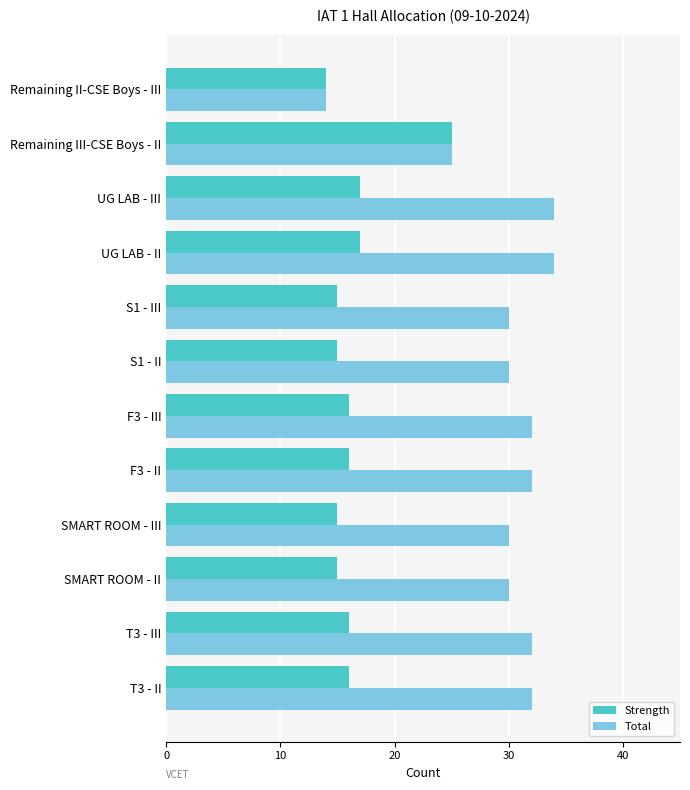

The Total series shows 48 at F3 - II. True or false?

False